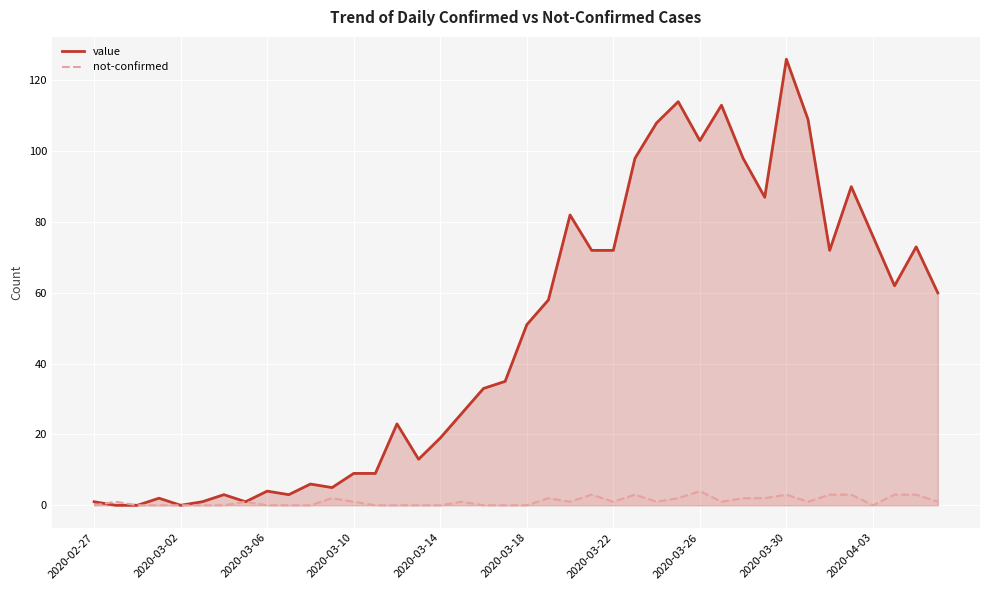

At 33, list the series in order from largest to smallest.

value, not-confirmed